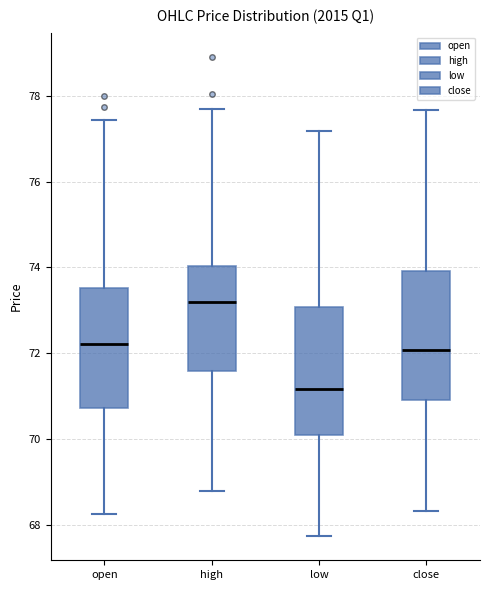

Reading left to right, read every box against the y-axis: the position of its median line, the range the box covers, and the ends of its whiskers. The values are not printed on the chart, so give them approximately, as read against the axis.

open: median 72.2, box 70.8 to 73.6, whiskers 68.2 to 77.4
high: median 73.2, box 71.6 to 74.0, whiskers 68.8 to 77.8
low: median 71.2, box 70.2 to 73.0, whiskers 67.8 to 77.2
close: median 72.0, box 71.0 to 74.0, whiskers 68.4 to 77.6